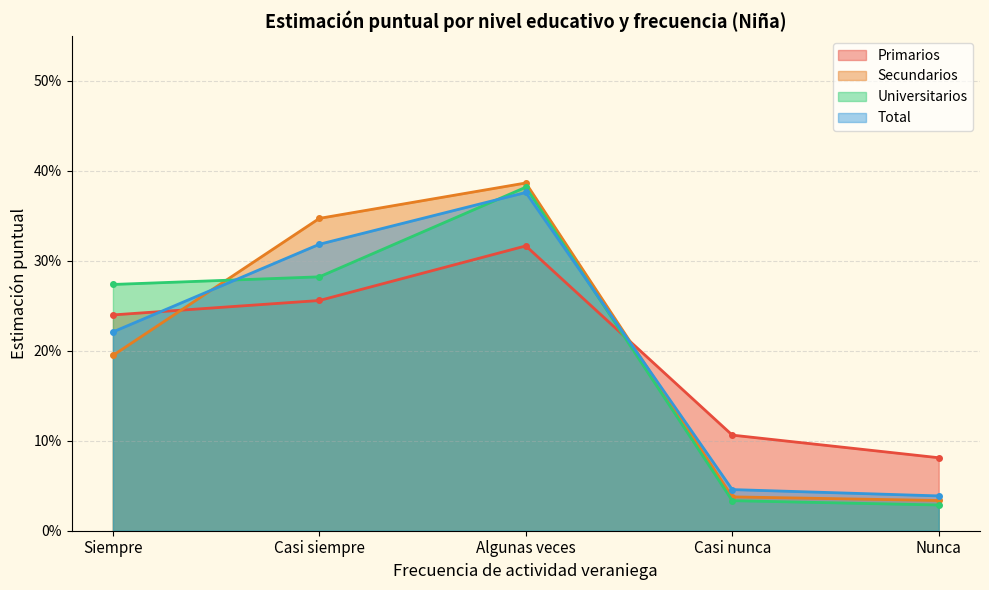

At which label does Siempre reach its peak?

Algunas veces